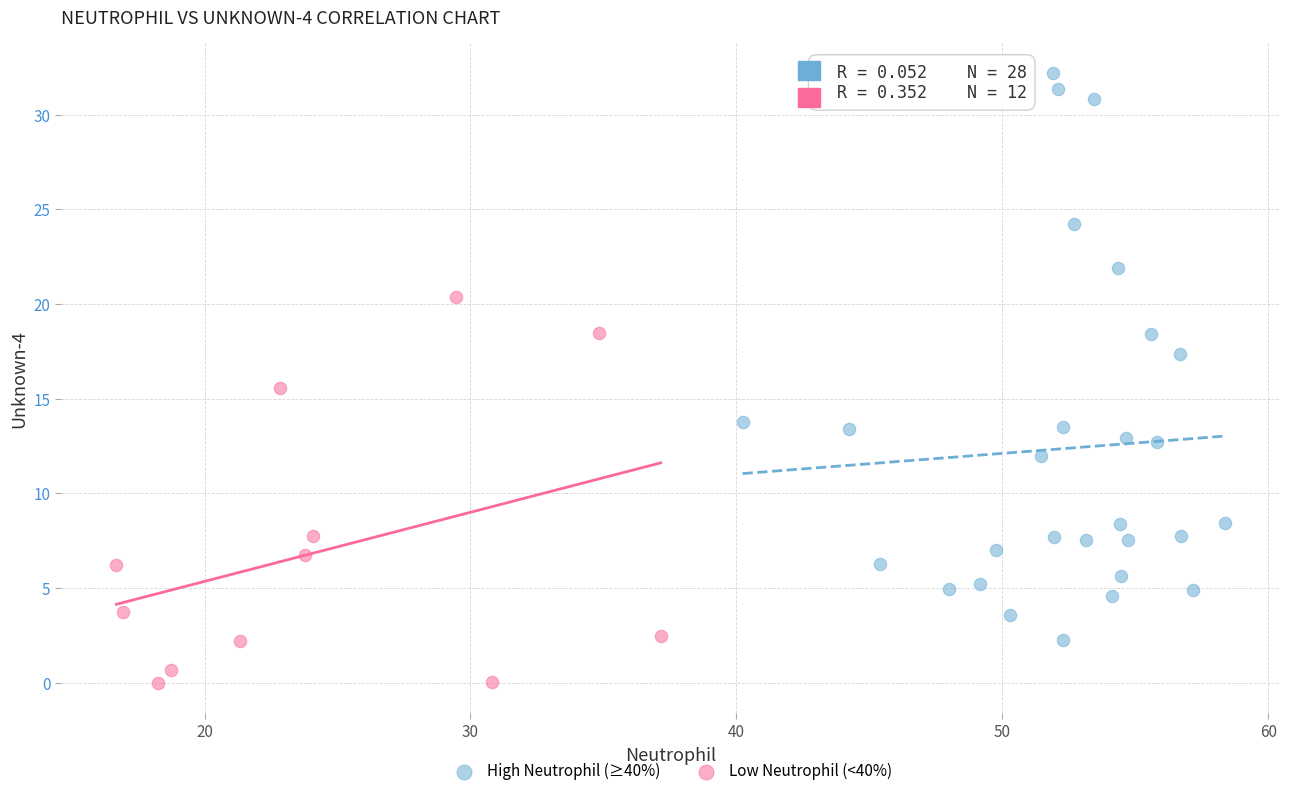

Which series reaches the maximum Y coordinate?

High Neutrophil (≥40%)